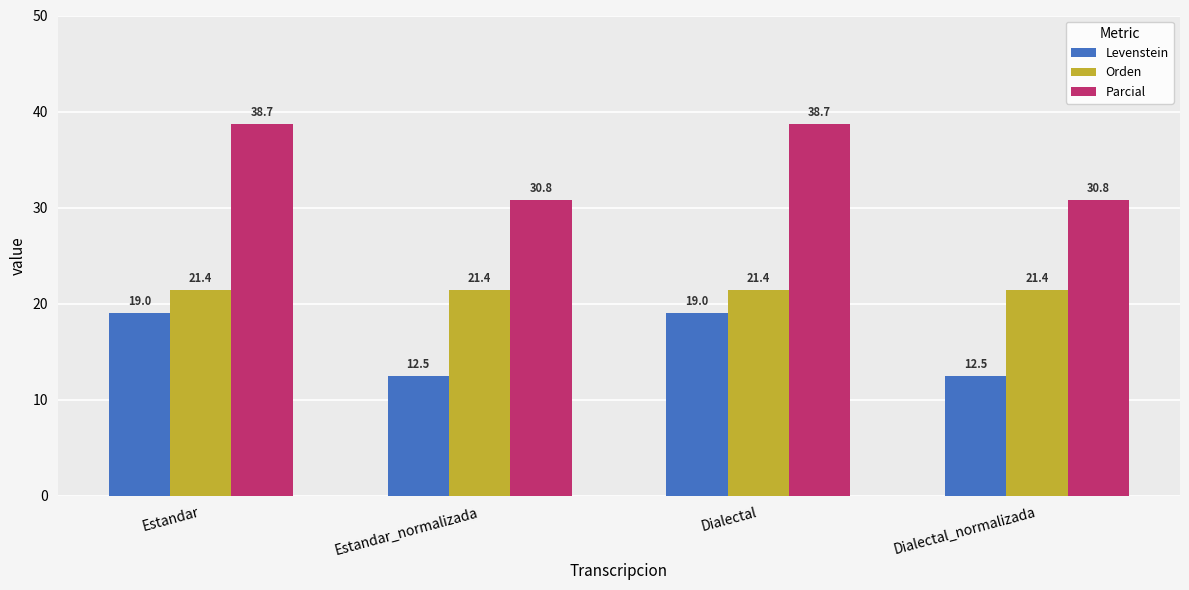

How many groups of bars are there?

4